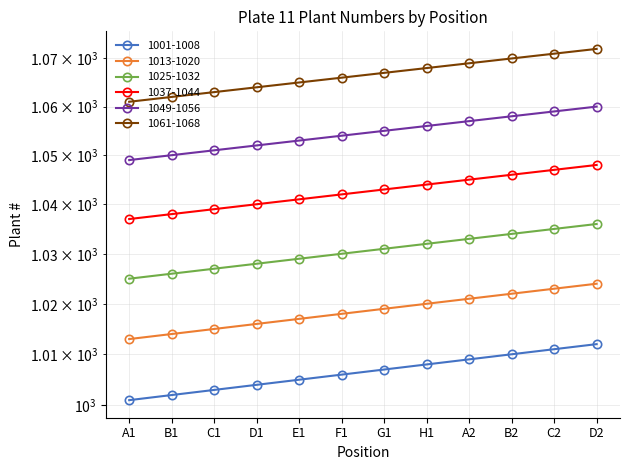

What is the approximate value of 1061-1068 at D1, to the nearest 5?

1065